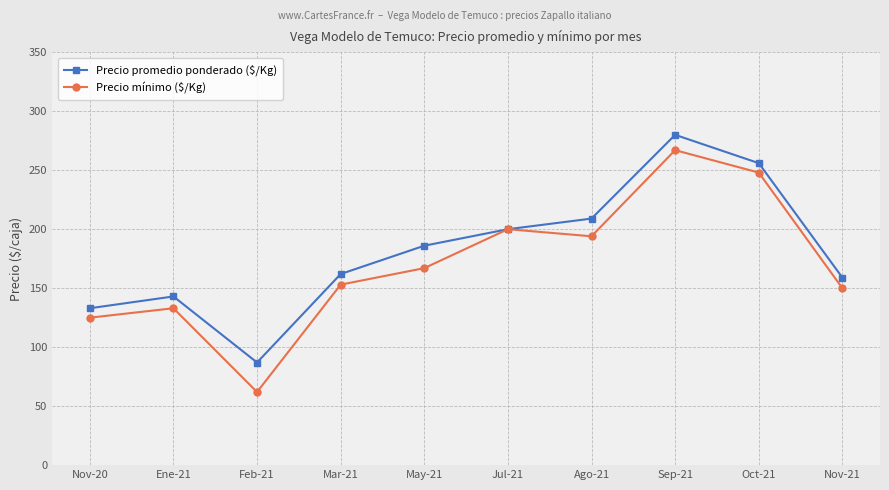

Rank the series by their average value, from highest to lowest.

Precio promedio ponderado ($/Kg), Precio mínimo ($/Kg)